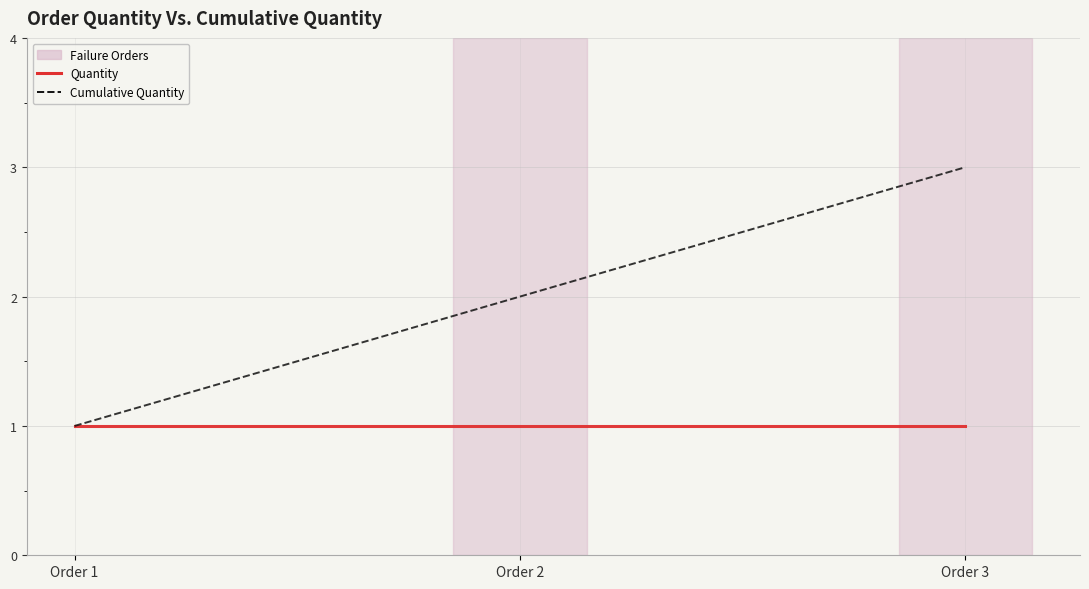

How many values in the Cumulative Quantity series are below 2?

1